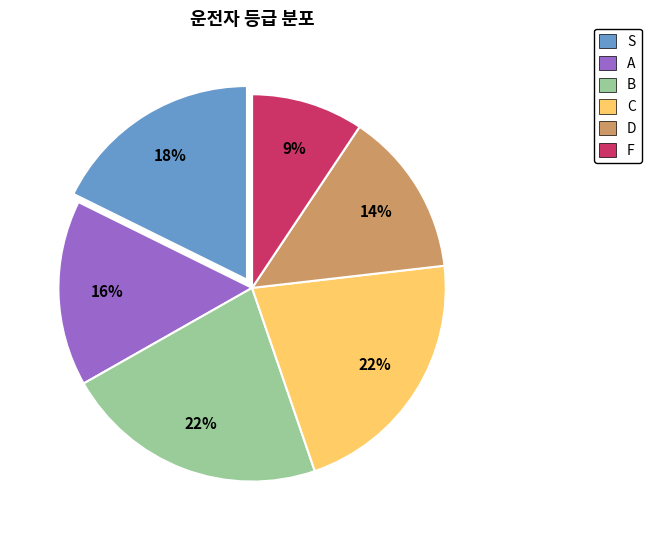

Does any single category account for the majority?

No